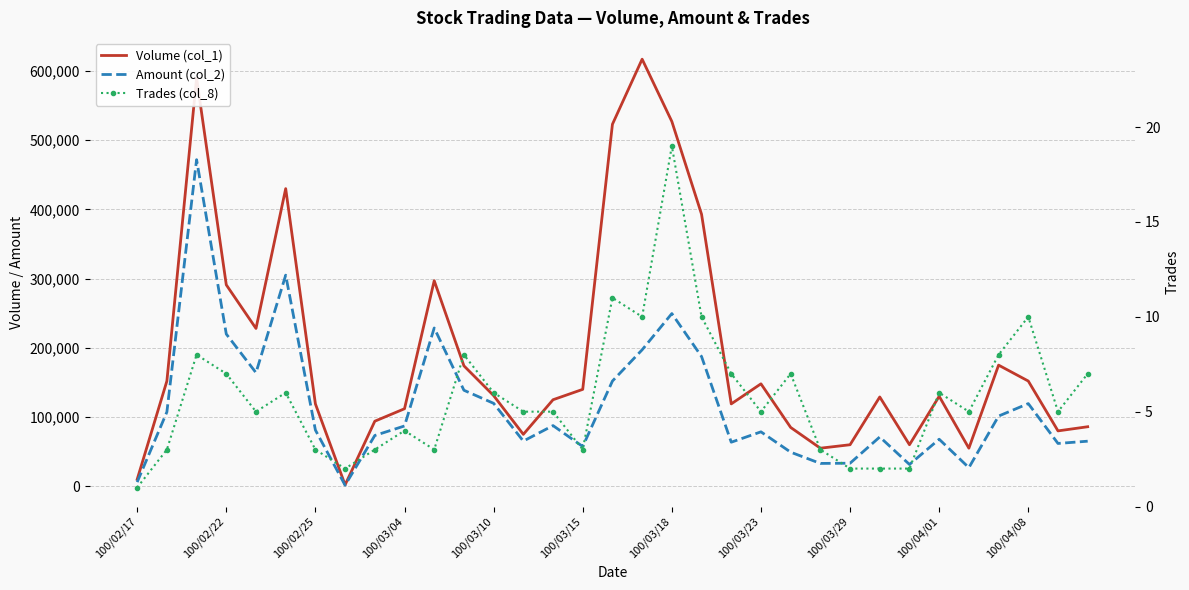

What is the sum of all Trades (col_8) values?

191